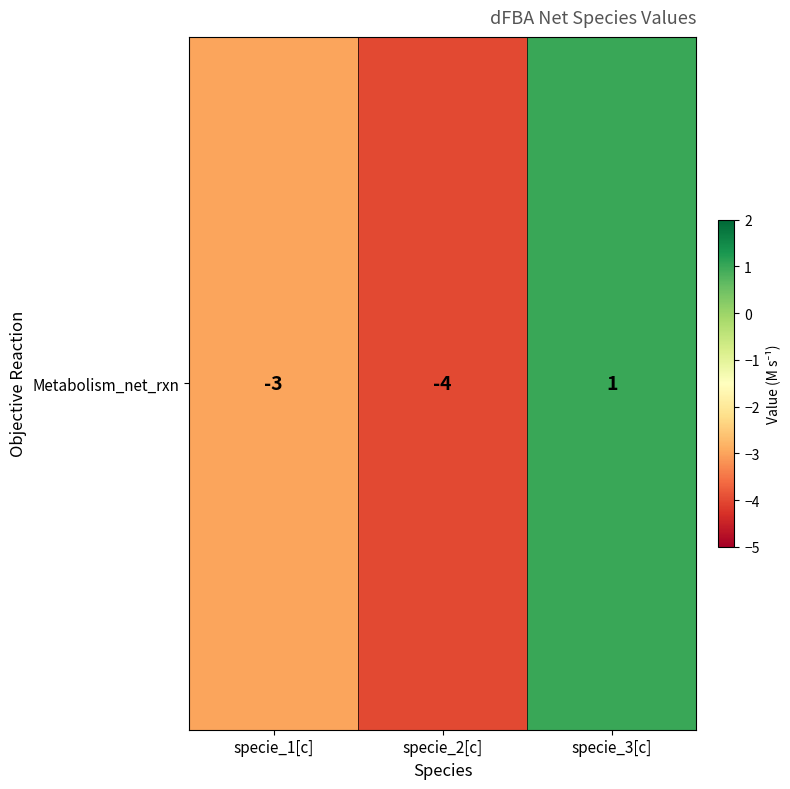

How many data points does each series have?

3